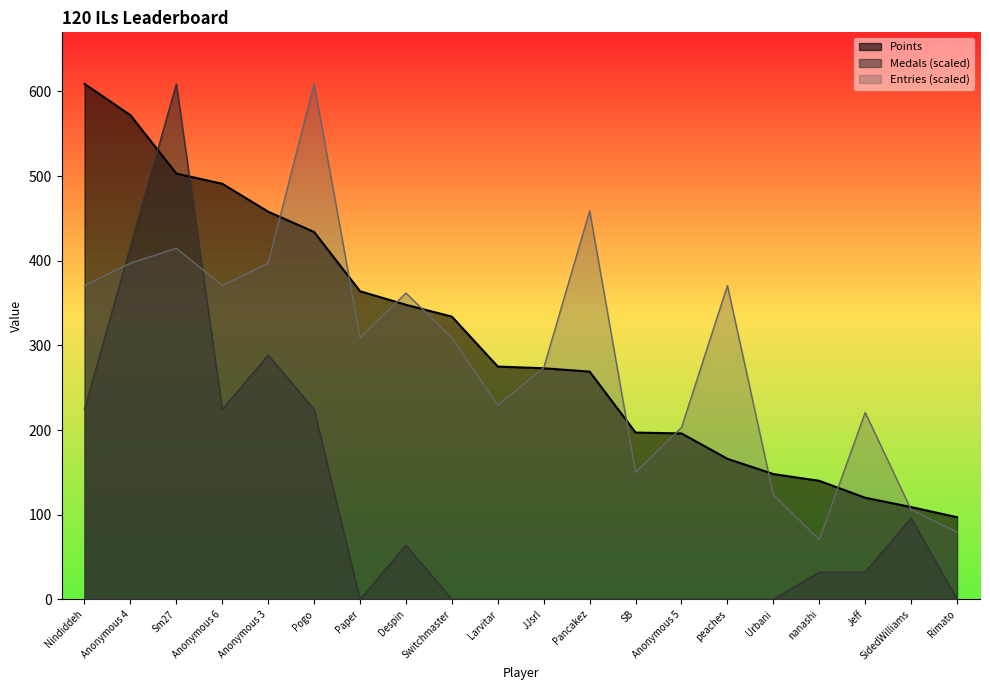

Rank the categories by Points value from lowest to highest.

Rimato, SidedWilliams, Jeff, nanashi, Urbani, peaches, Anonymous 5, SB, Pancakez, JJsrl, Larvitar, Switchmaster, Despin, Paper, Pogo, Anonymous 3, Anonymous 6, Sm27, Anonymous 4, Nindiddeh